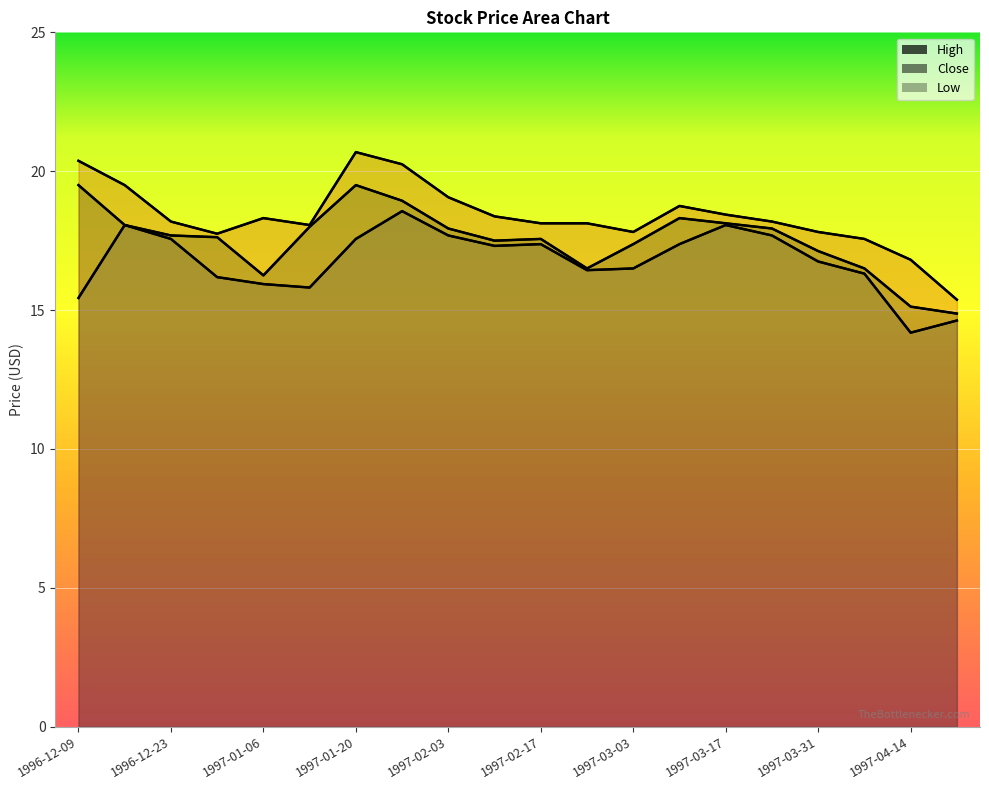

What are all the series names shown in the legend?

High, Close, Low